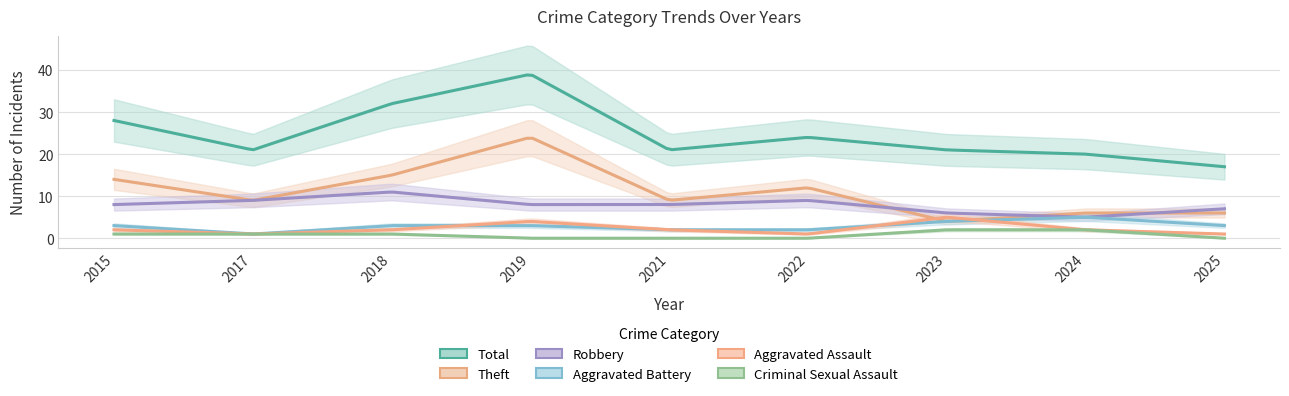

Does the chart have visible grid lines?

Yes